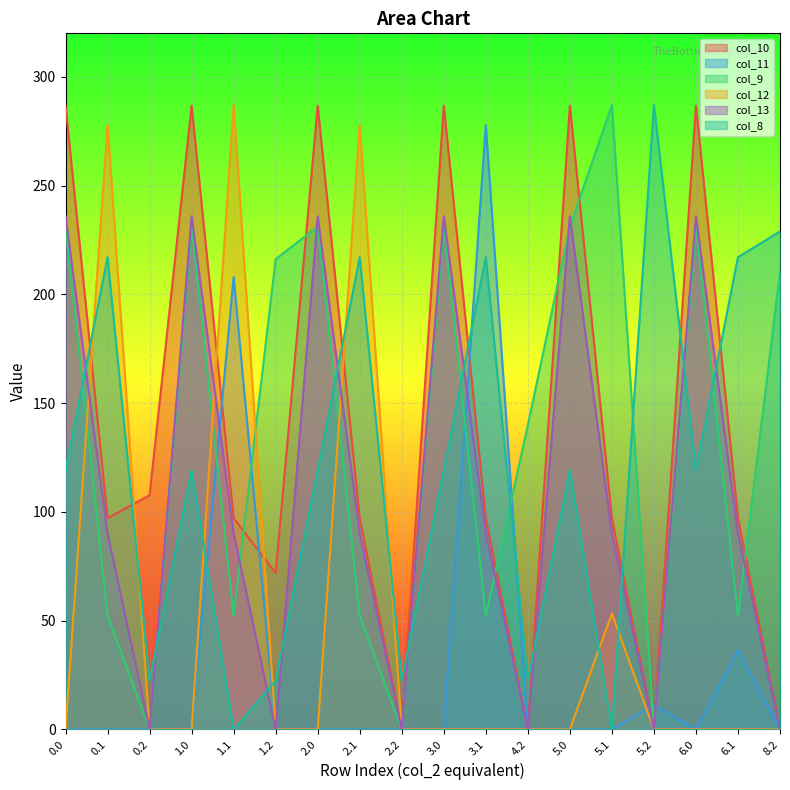

Which series ends up on top after the final intersection of col_10 and col_11?

col_10